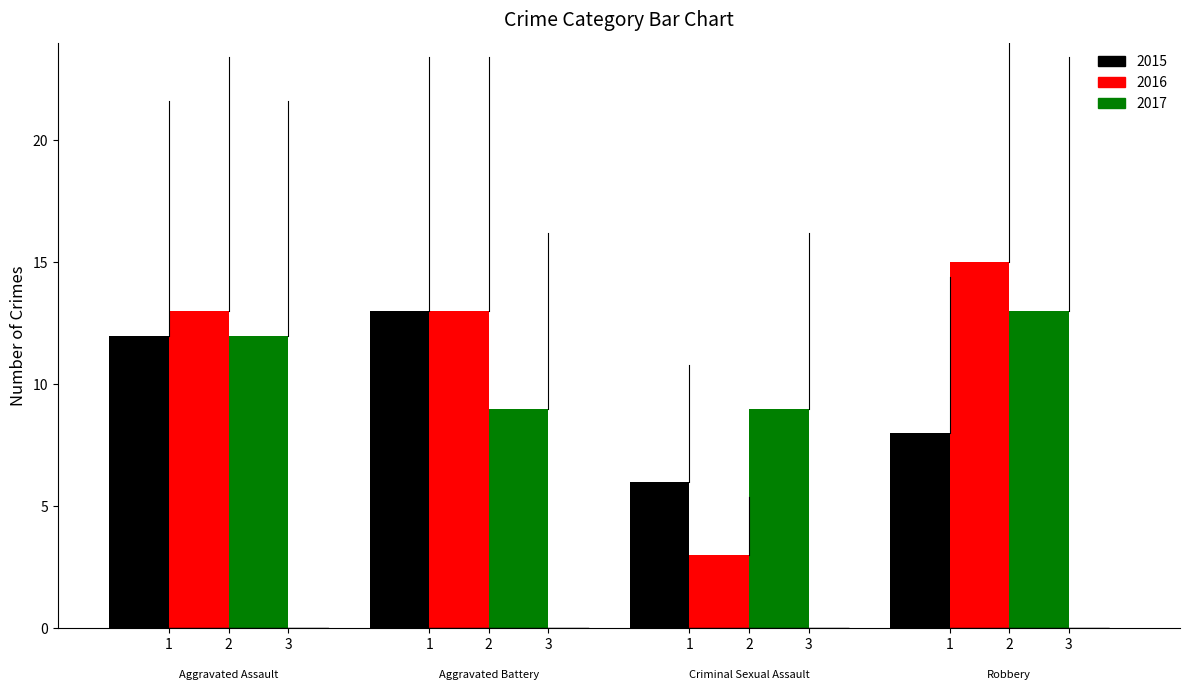

What are all the series names shown in the legend?

2015, 2016, 2017